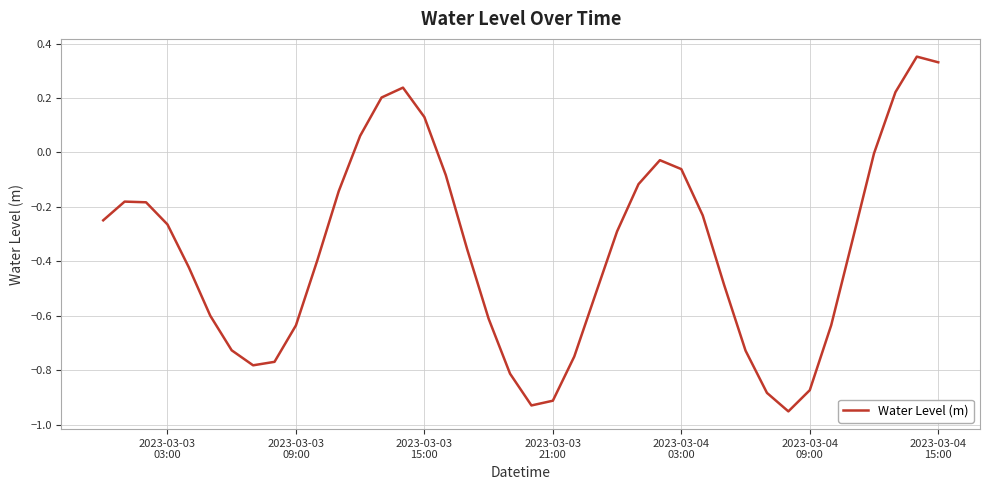

What is the difference between the maximum and minimum values?

1.3